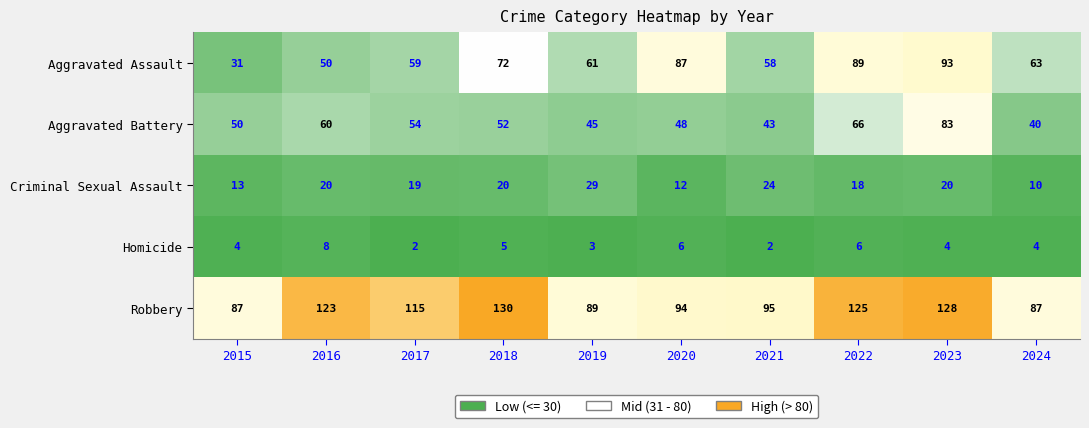

Which category has the highest value across all series?

2018